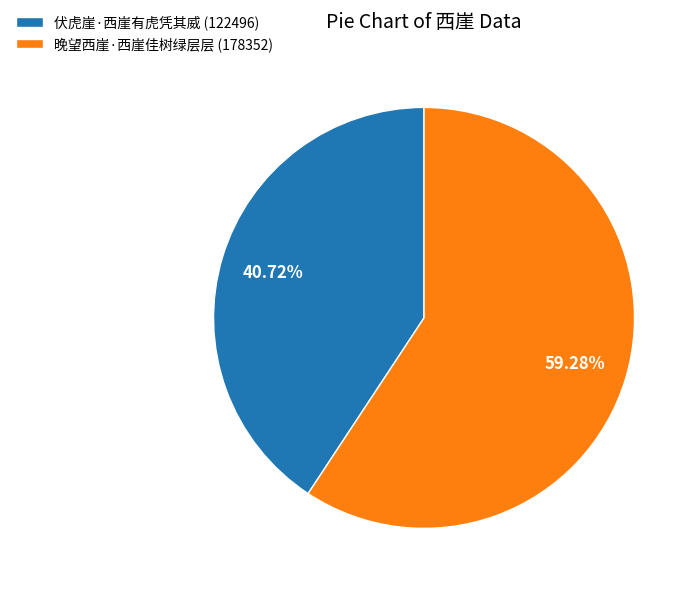

Which has a higher value, 伏虎崖·西崖有虎凭其威 or 晚望西崖·西崖佳树绿层层?

晚望西崖·西崖佳树绿层层